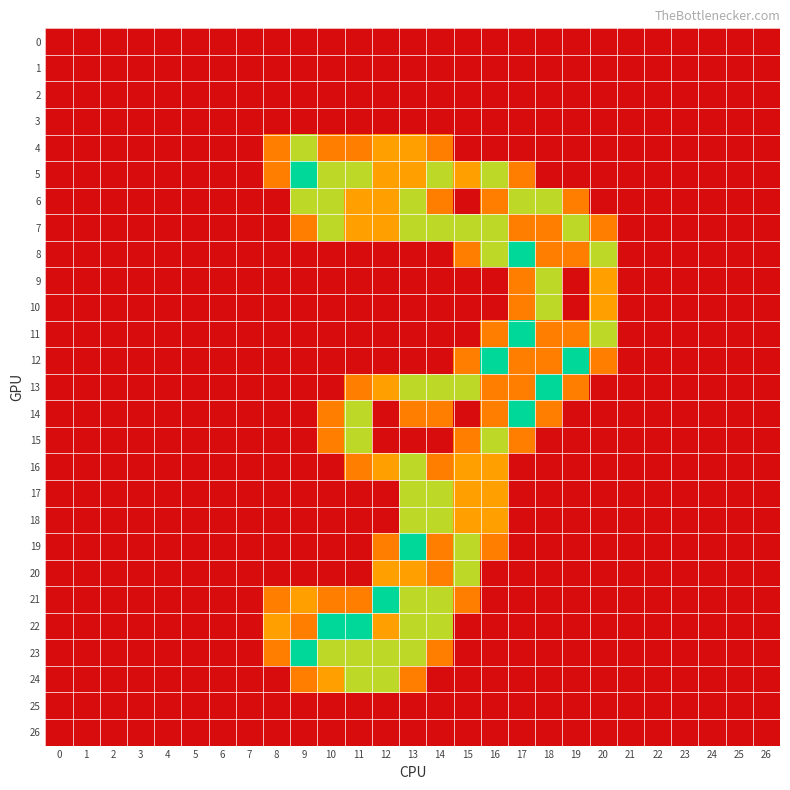

What is the total value across all series at 9?

10.4